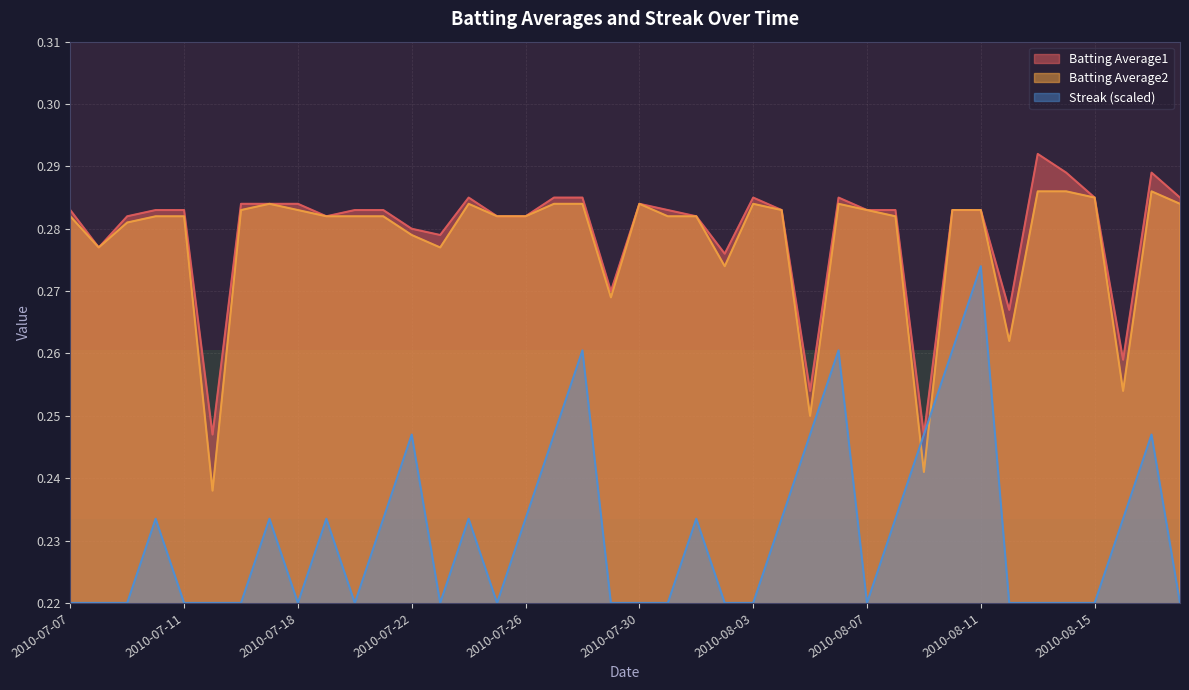

In Batting Average1, how many points are higher than both neighbors (excluding endpoints)?

6